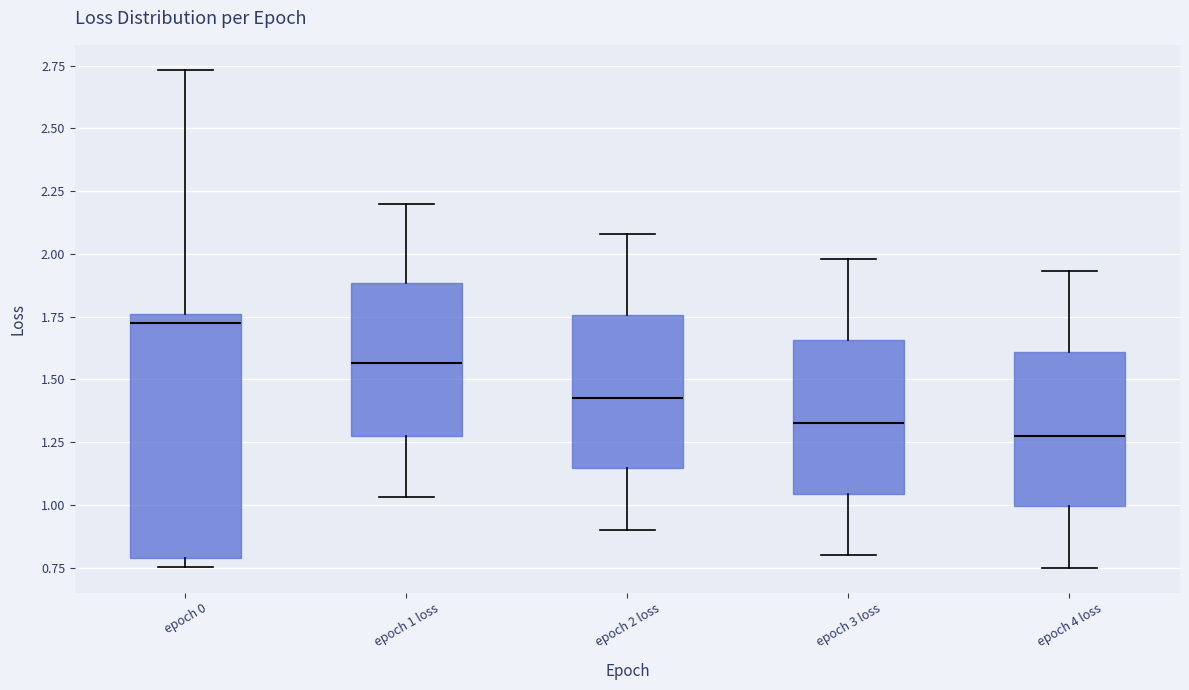

Which box is the tallest, from its lower edge to its upper edge?

epoch 0